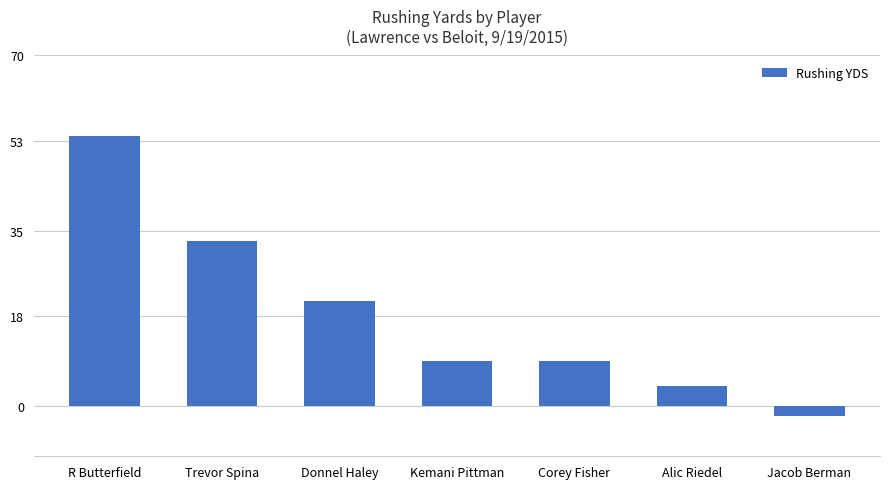

Are the bars grouped side by side (vs. stacked)?

No